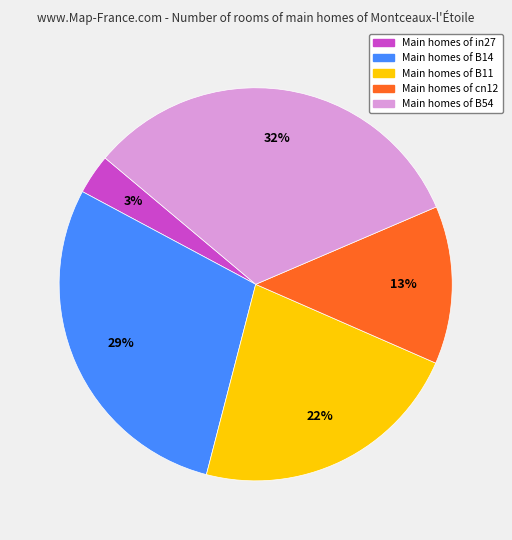

Is there a majority slice in this chart?

No